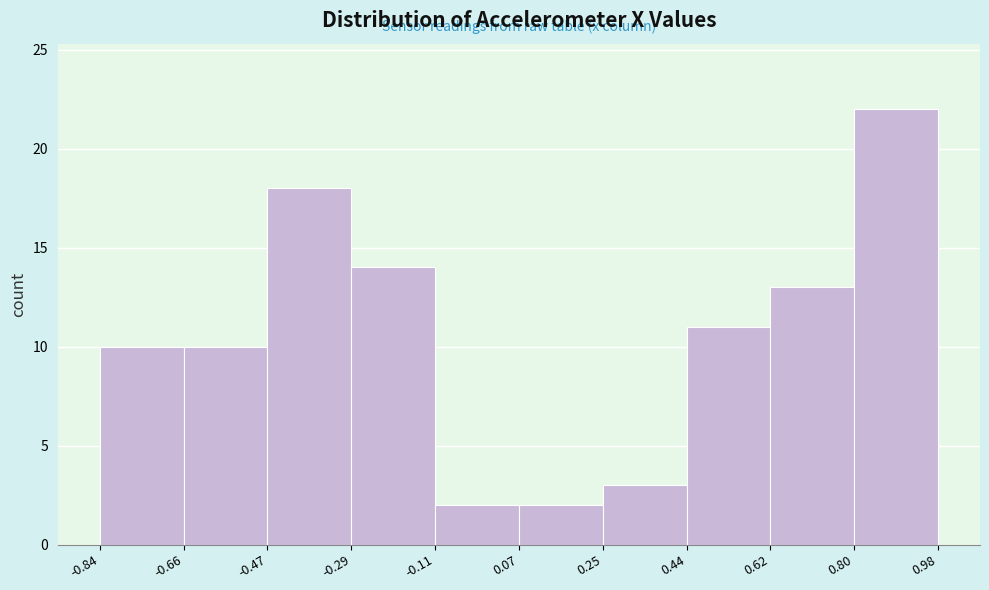

Which range on the x-axis has the tallest bar?

0.80 to 0.98